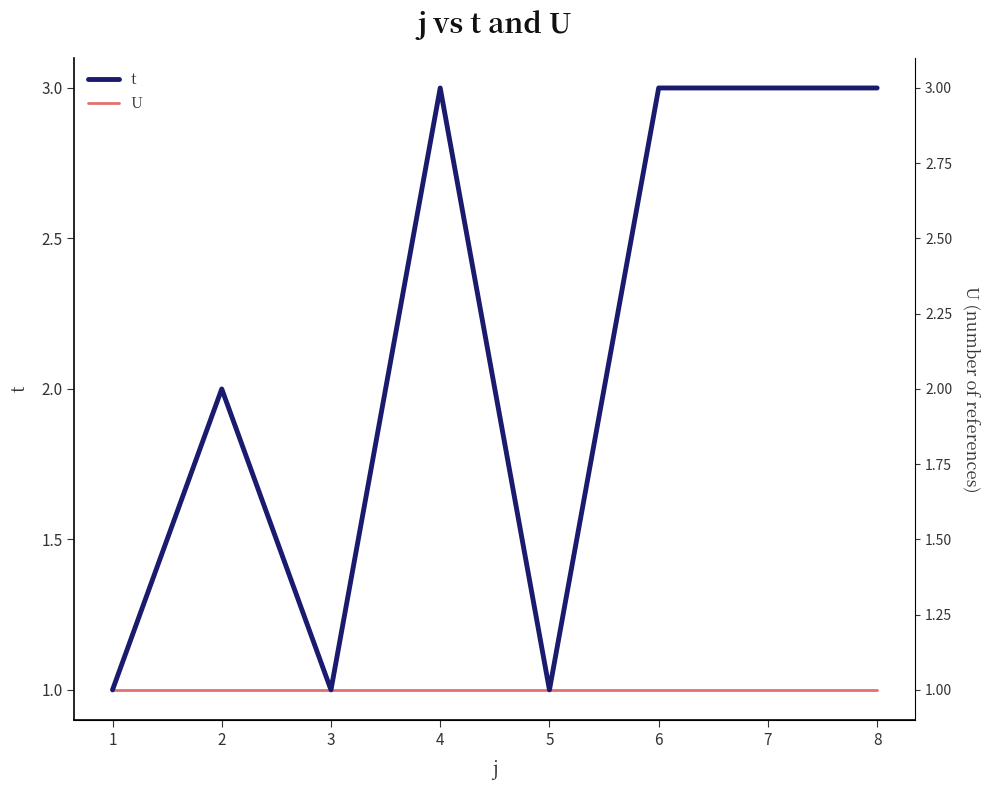

Count the number of categories in the chart.

8